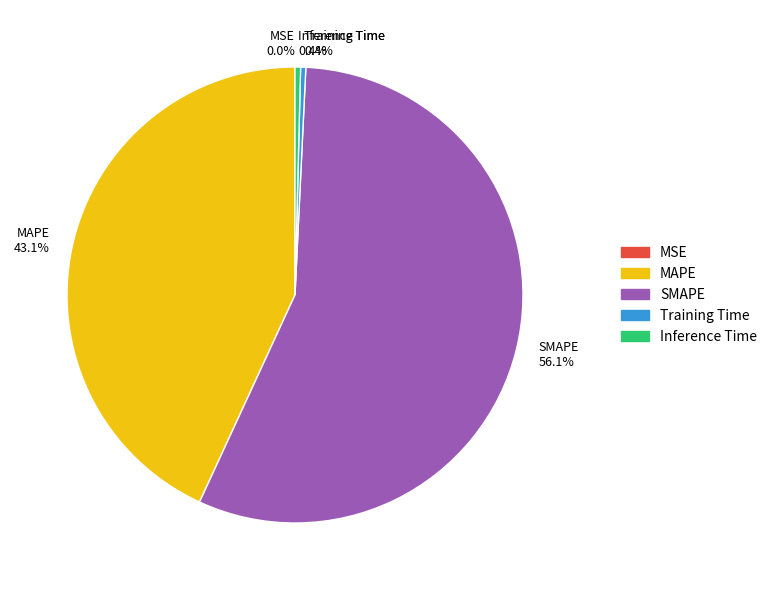

Which slice is the largest?

SMAPE